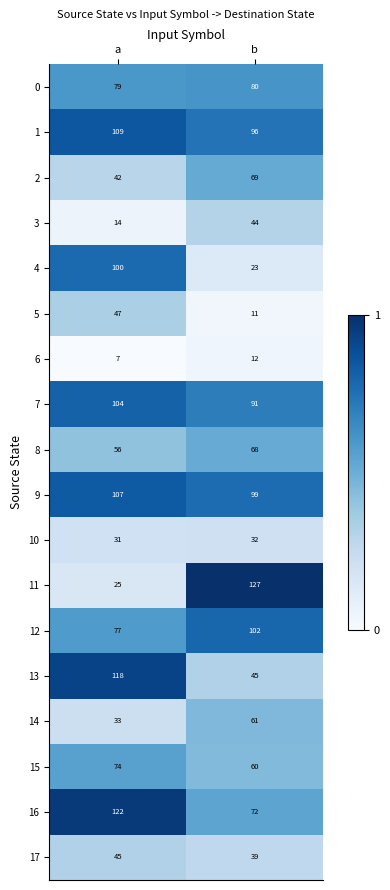

Between a and b, which series saw the biggest shift?

11